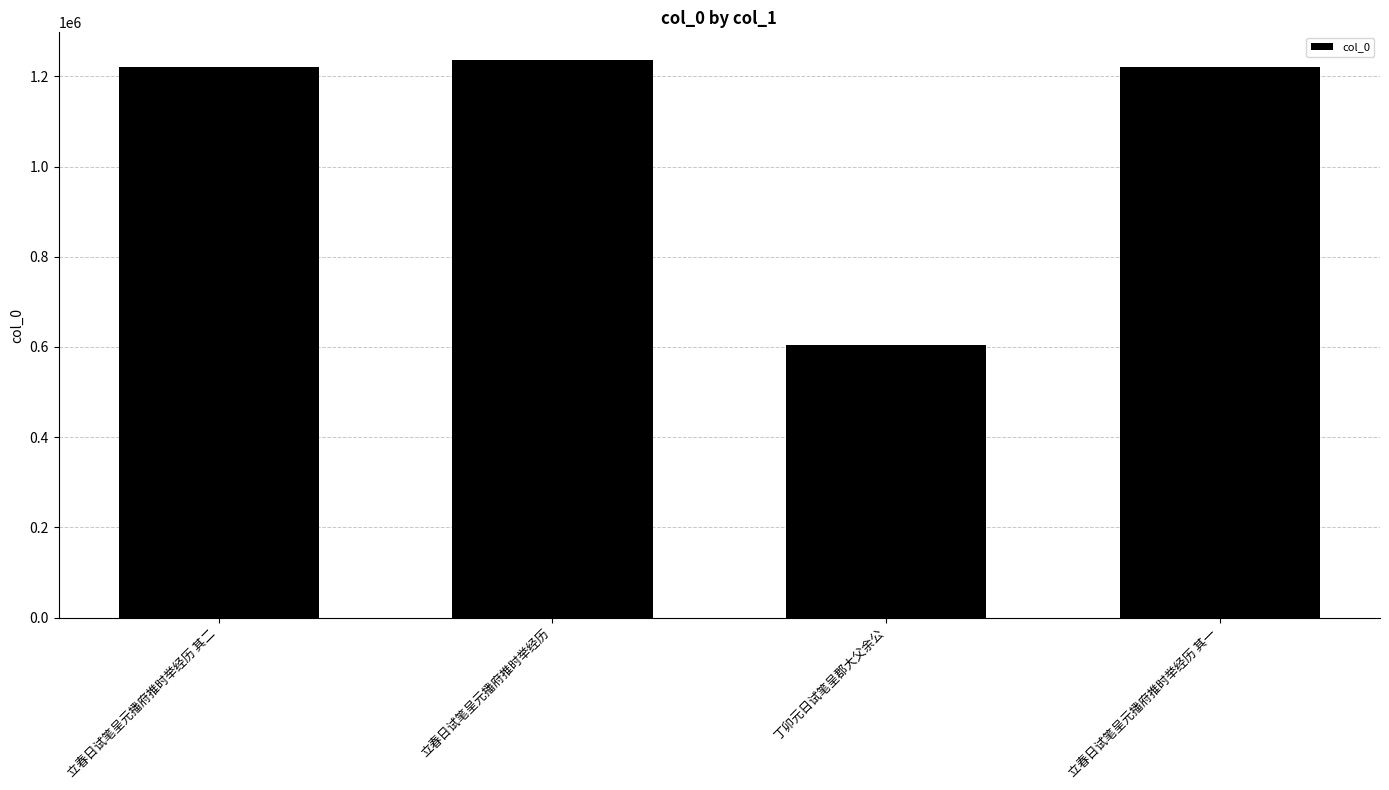

Approximately how many times larger is the value at 立春日试笔呈元播府推时举经历 compared to 立春日试笔呈元播府推时举经历 其二?

1.0